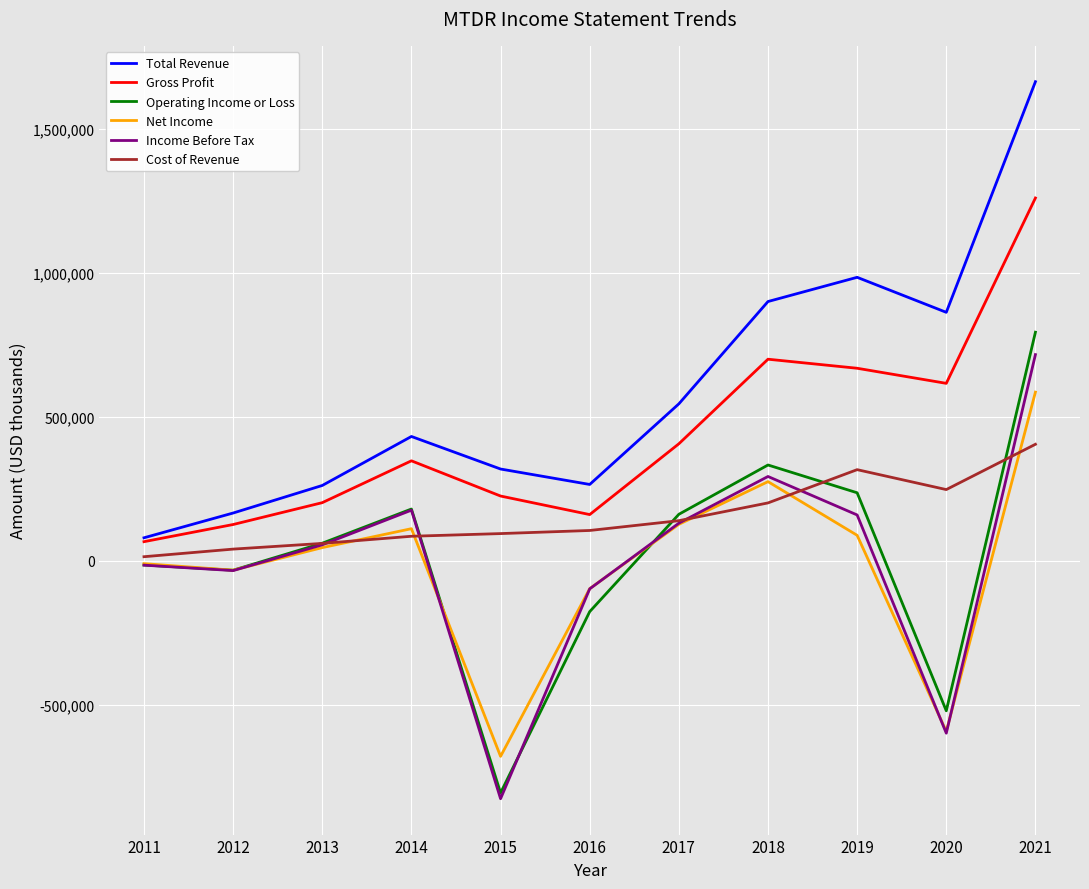

Between 2018 and 2021, which series saw the biggest shift?

Total Revenue